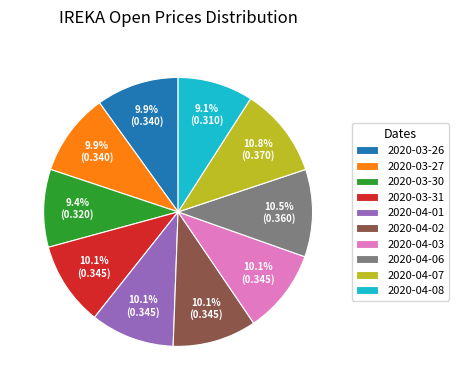

Is it true that 2020-03-30 is 9% of the pie?

True